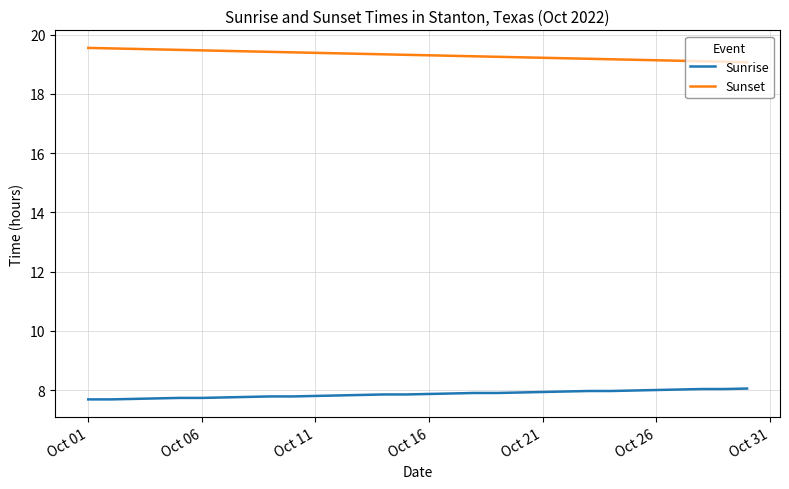

True or false: Sunset and Sunrise intersect in this chart.

False